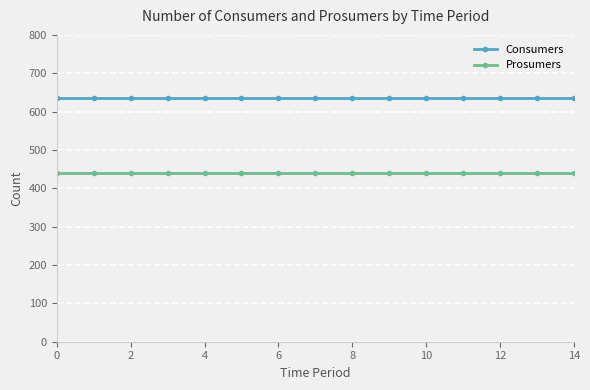

Does the chart have visible grid lines?

Yes